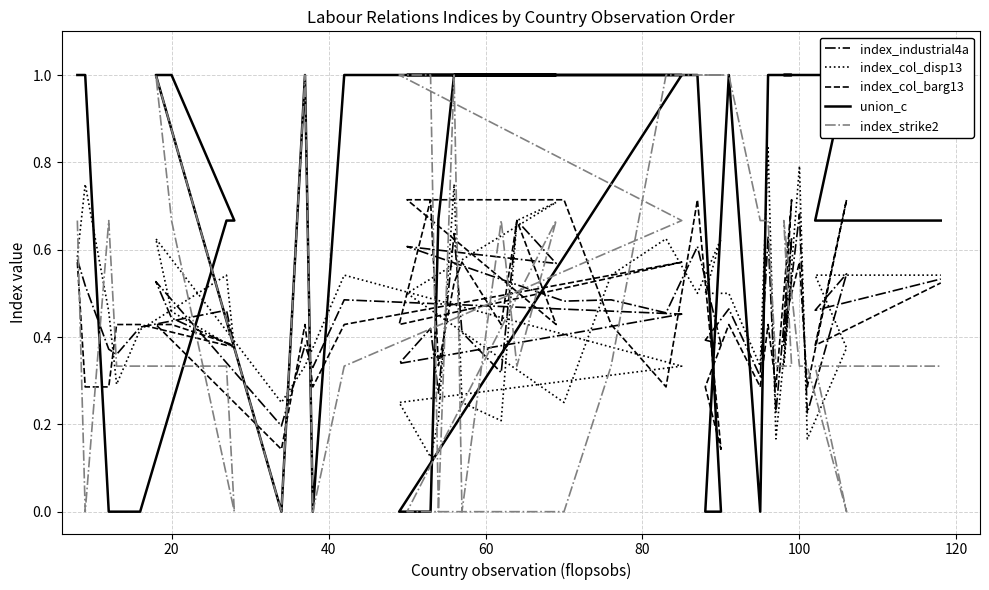

The index_industrial4a series shows 0.1 at 36. True or false?

False